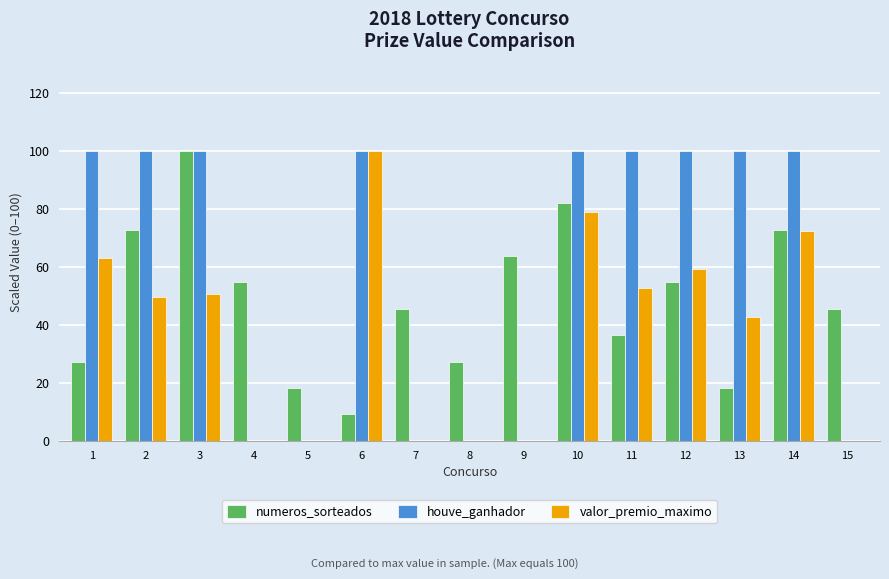

What is the sum of all valor_premio_maximo values?

568.3